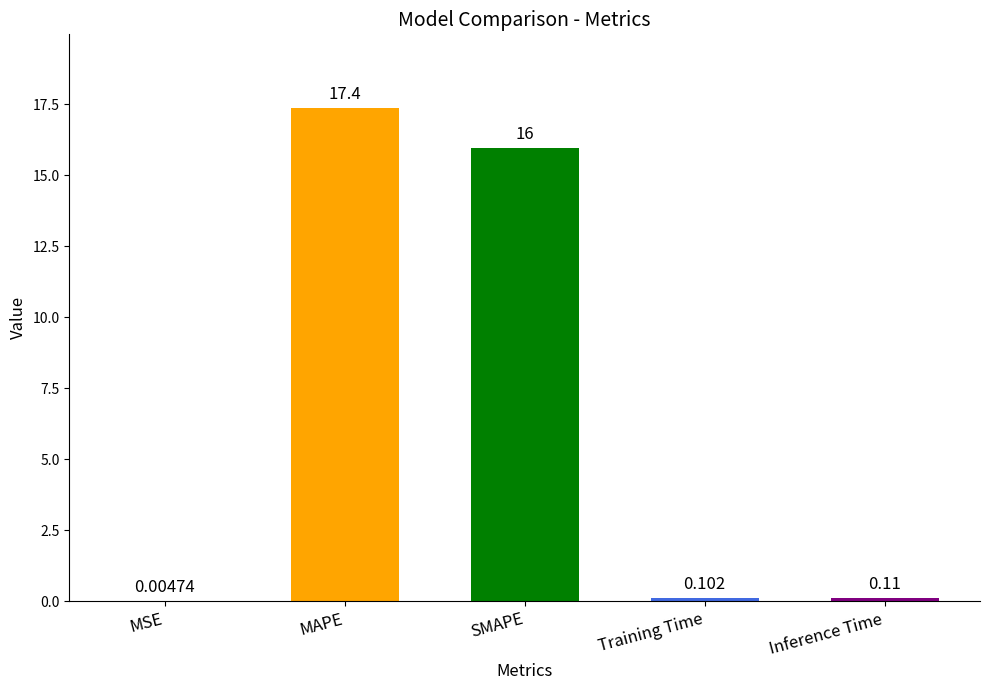

The value at SMAPE is 25.8. True or false?

False